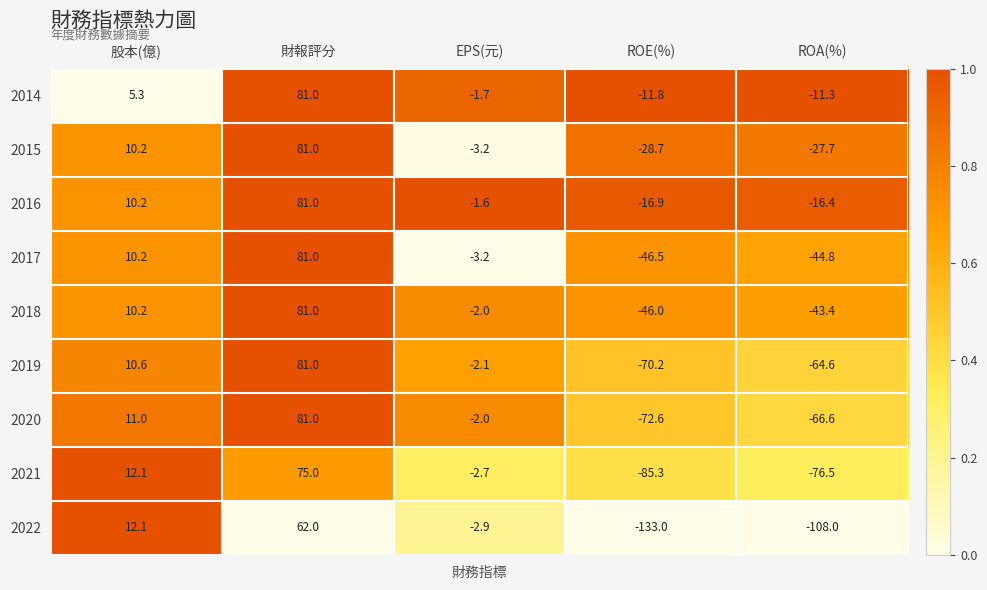

What value does the 2014 series have at 財報評分?

81.0